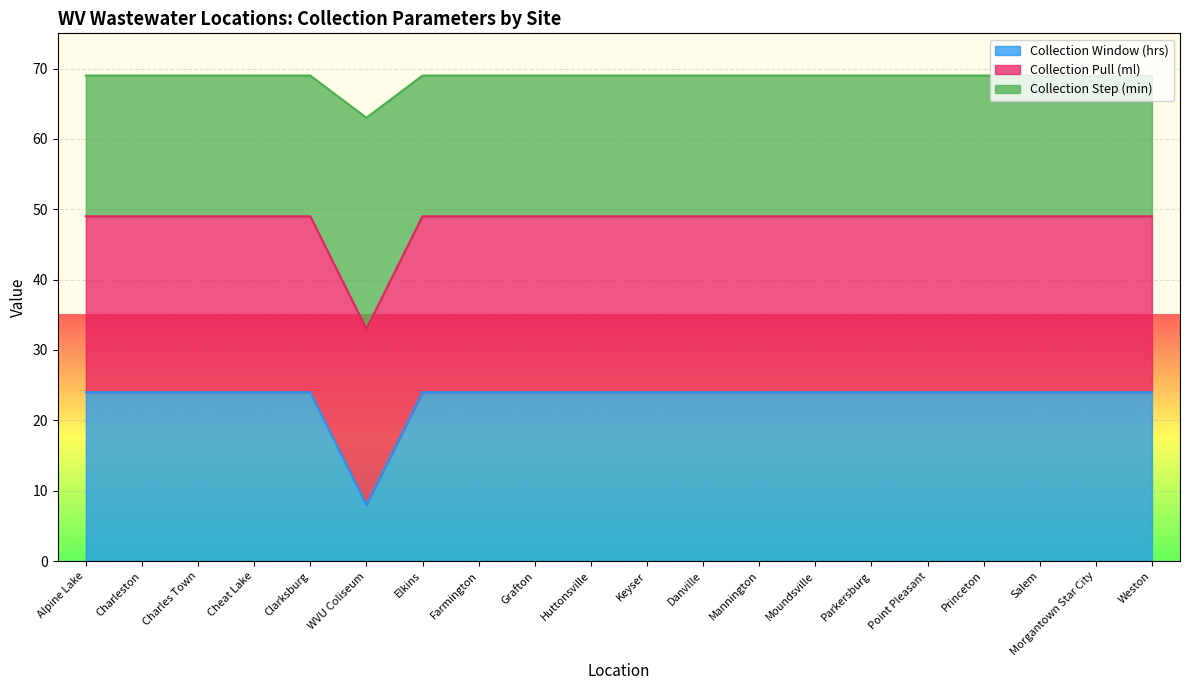

How many lines are shown in the chart?

3